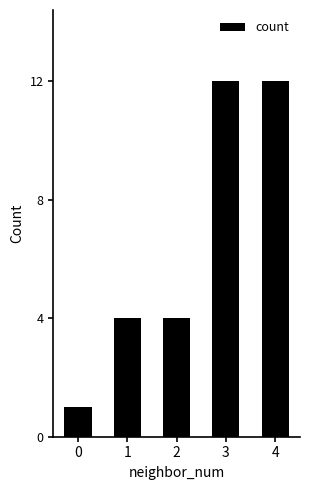

What is the ratio of the value at 2 to the value at 3?

0.3